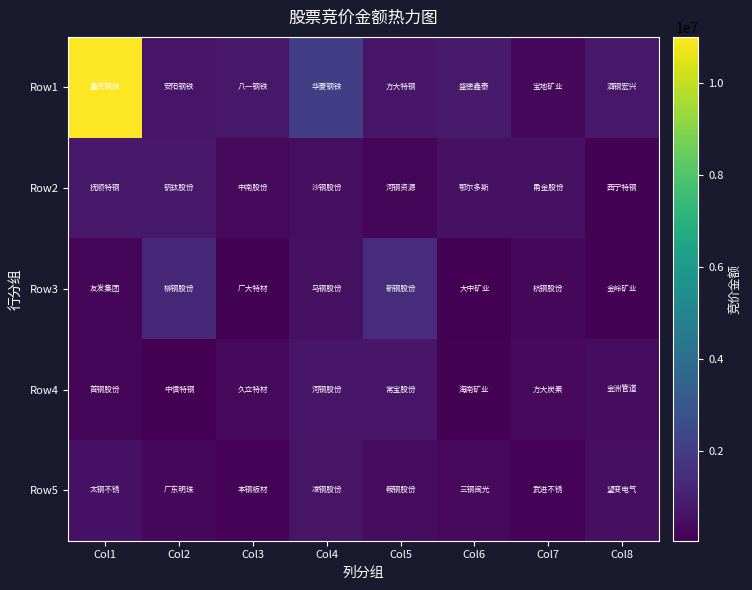

Which label corresponds to the largest value in the chart?

Col1